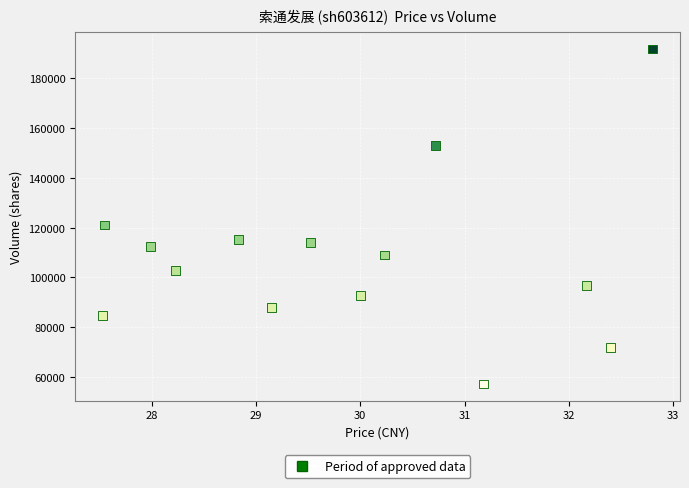

What Y value in the scatter plot is closest to 124457?

121018